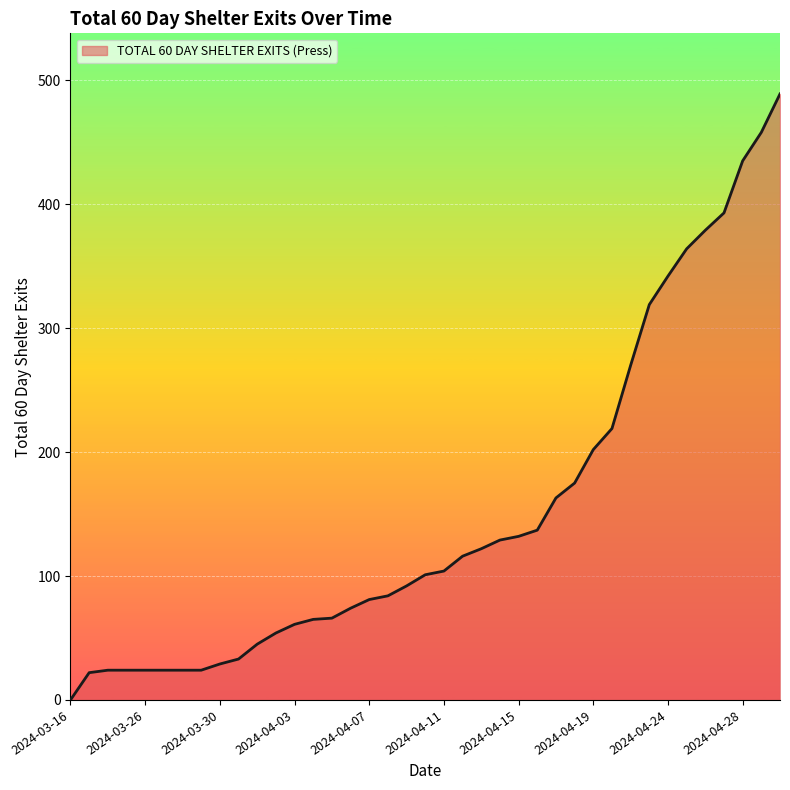

What is the sum of all values?

5899